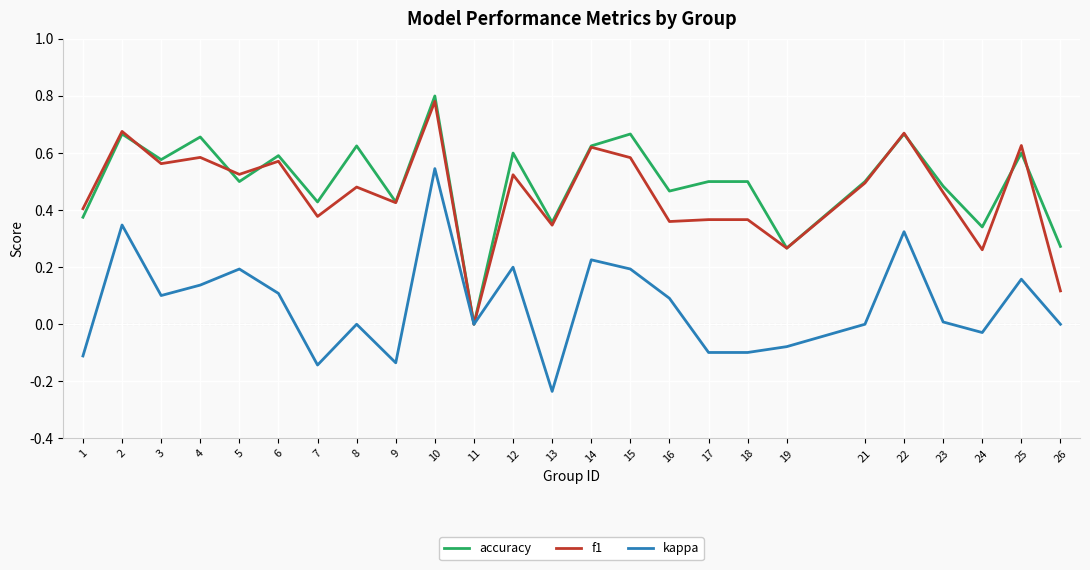

True or false: f1 has a value of 0.6 at 17.

False